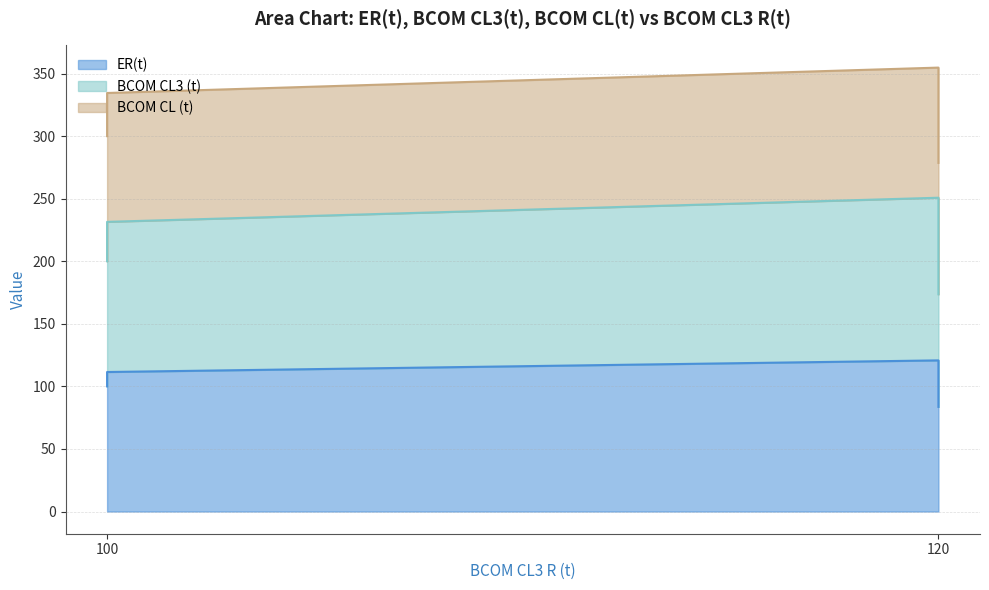

Does the chart display data point markers on the line(s)?

No